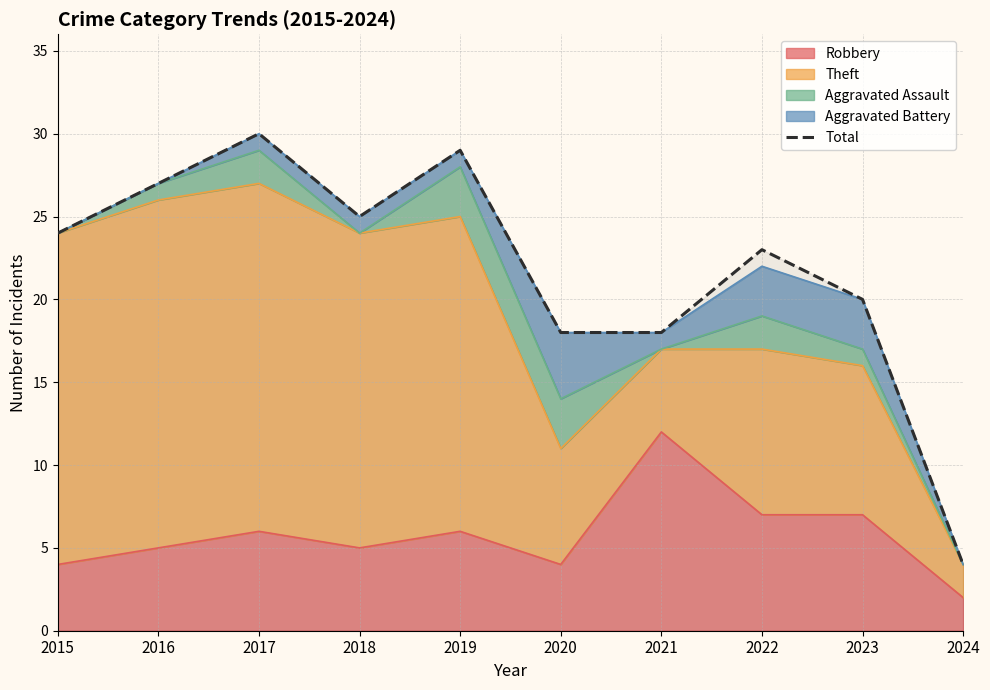

List the labels in order of value, largest first.

2017, 2019, 2016, 2018, 2015, 2022, 2023, 2020, 2021, 2024